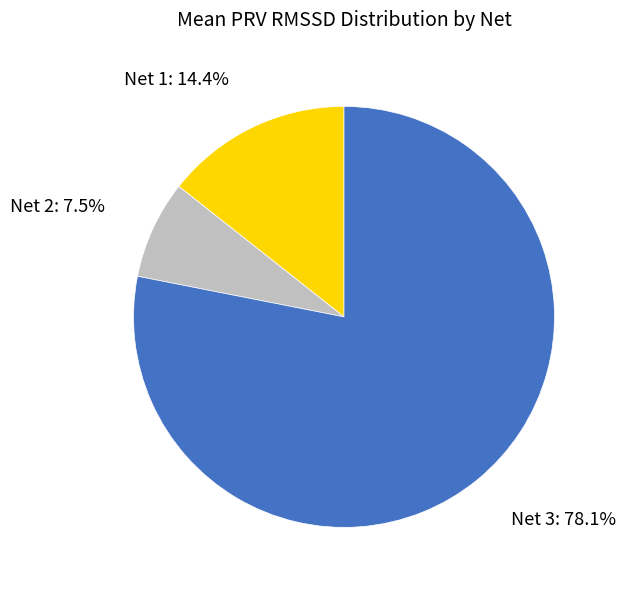

To the nearest percent, what is the difference between the largest and smallest slice percentages?

71%